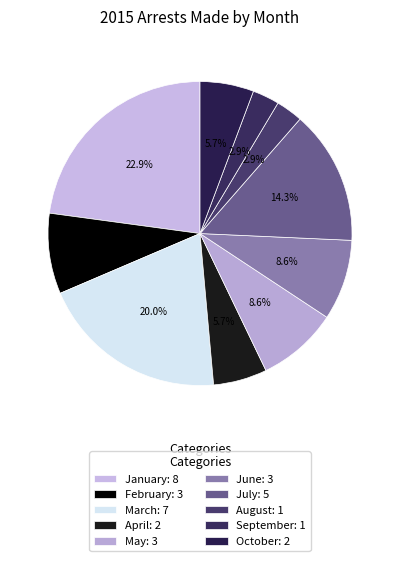

True or false: August accounts for 3% of the total.

True